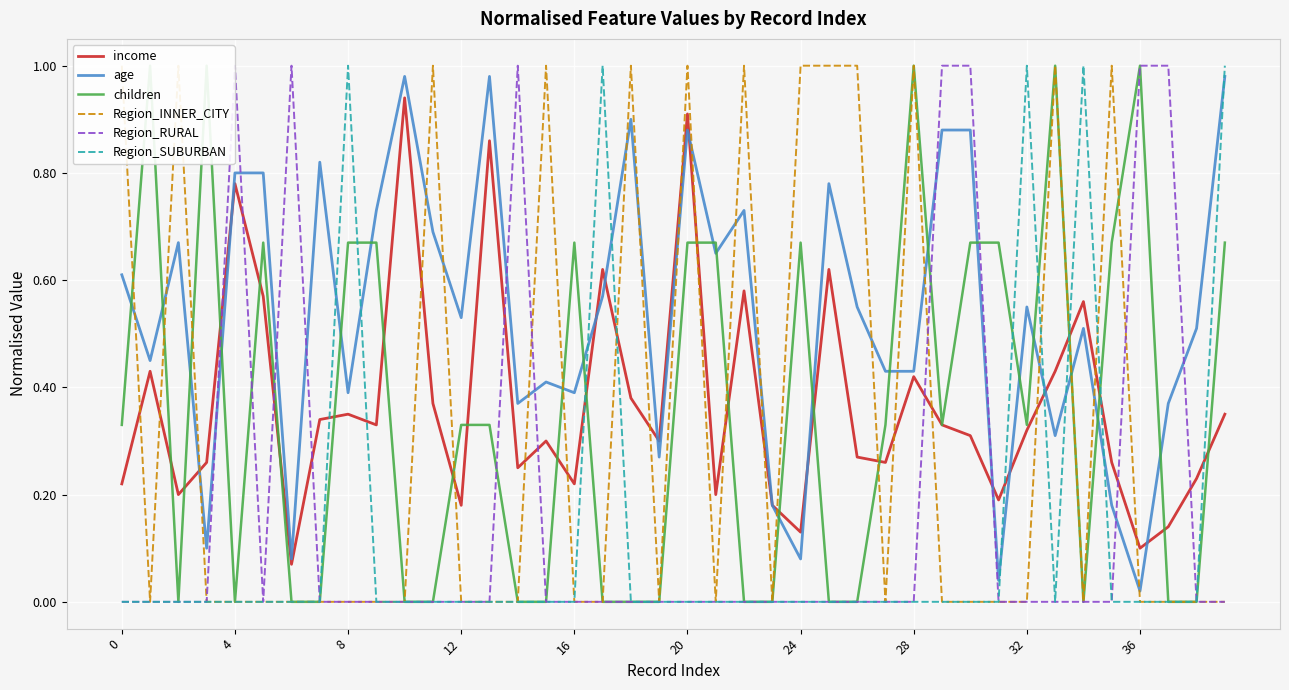

How many intersections are there between Region_RURAL and age?

10